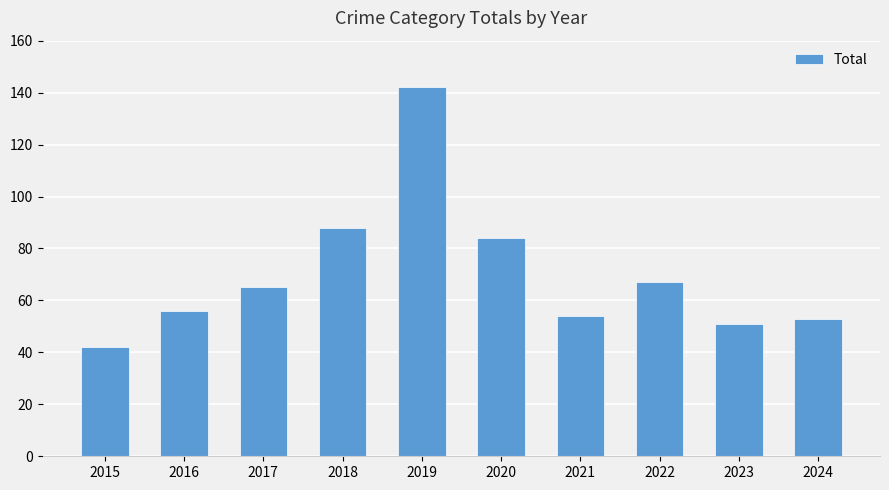

What is the value of the 1st bar from the left?

42